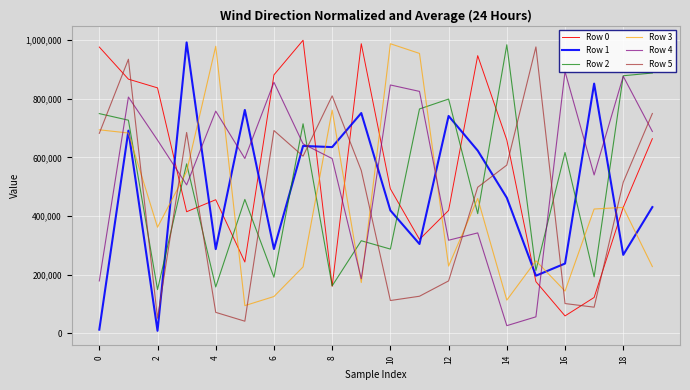

After their last crossing, which series has the higher values: Row 3 or Row 4?

Row 4